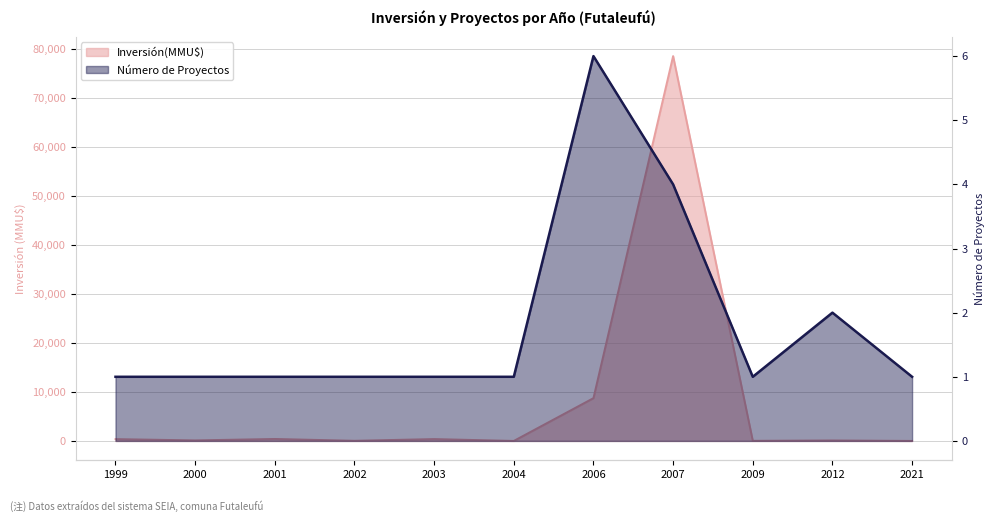

Is it true that Número de Proyectos equals 3 at 2012?

False